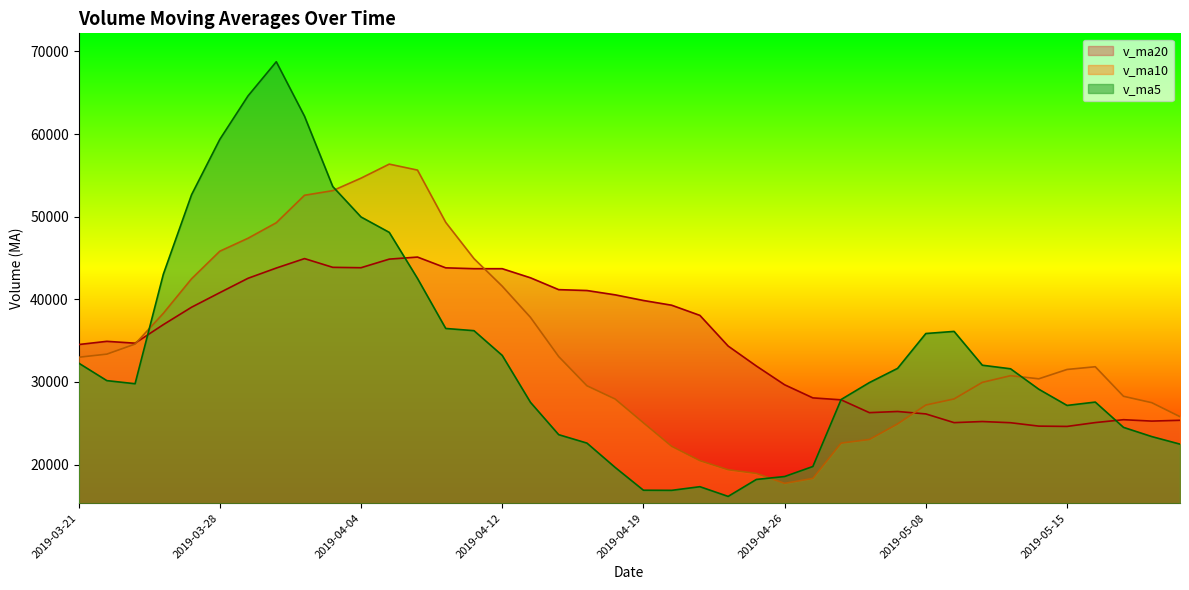

The v_ma20 series shows 10576.0 at 2019-03-29. True or false?

False